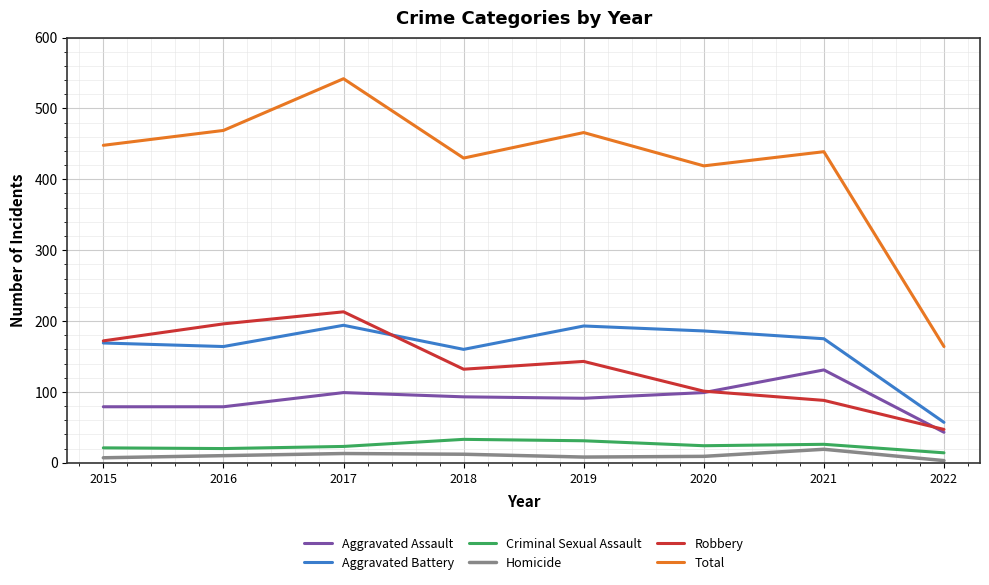

What are all the series names shown in the legend?

Aggravated Assault, Aggravated Battery, Criminal Sexual Assault, Homicide, Robbery, Total